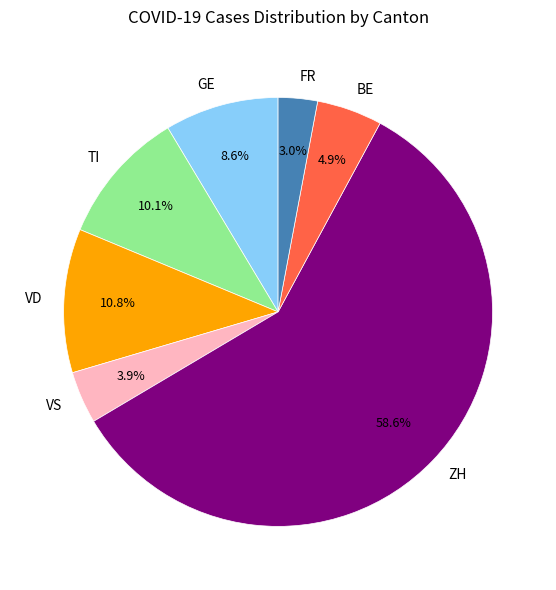

Approximately how many times larger is the value at VS compared to FR?

1.3